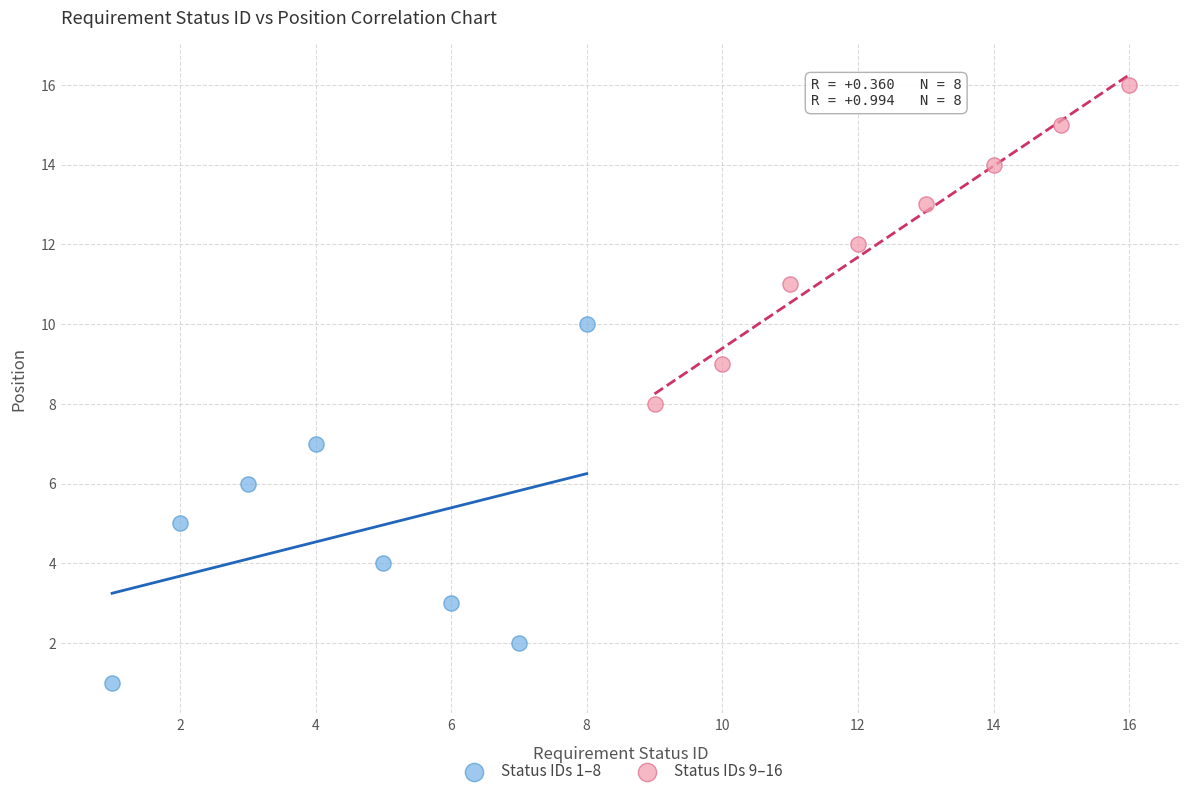

Which series reaches the minimum Y coordinate?

Status IDs 1–8